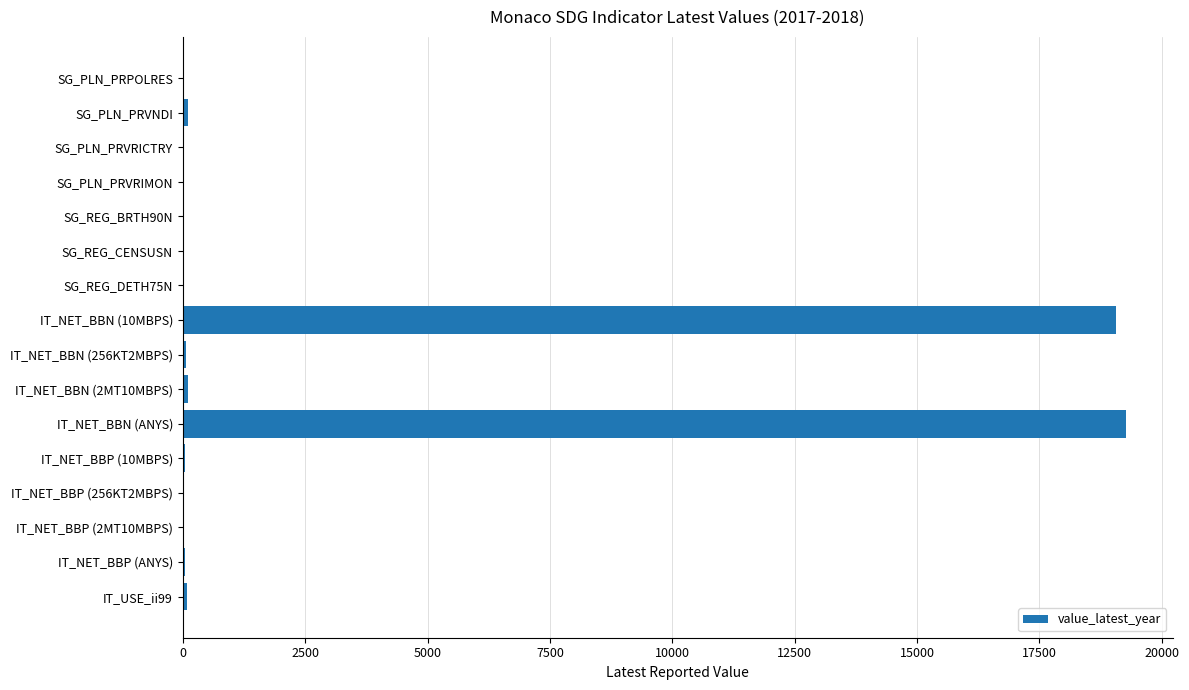

Is it true that the value at IT_NET_BBN (ANYS) is 19258.0?

True